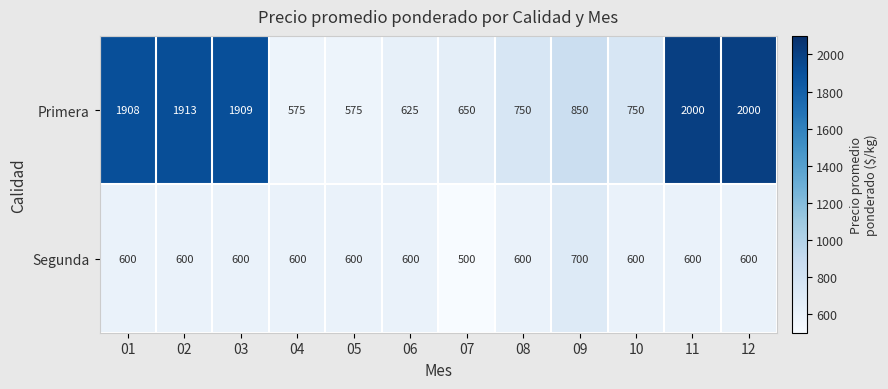

Is the value of Segunda at 12 greater than the value of Primera at 09?

No